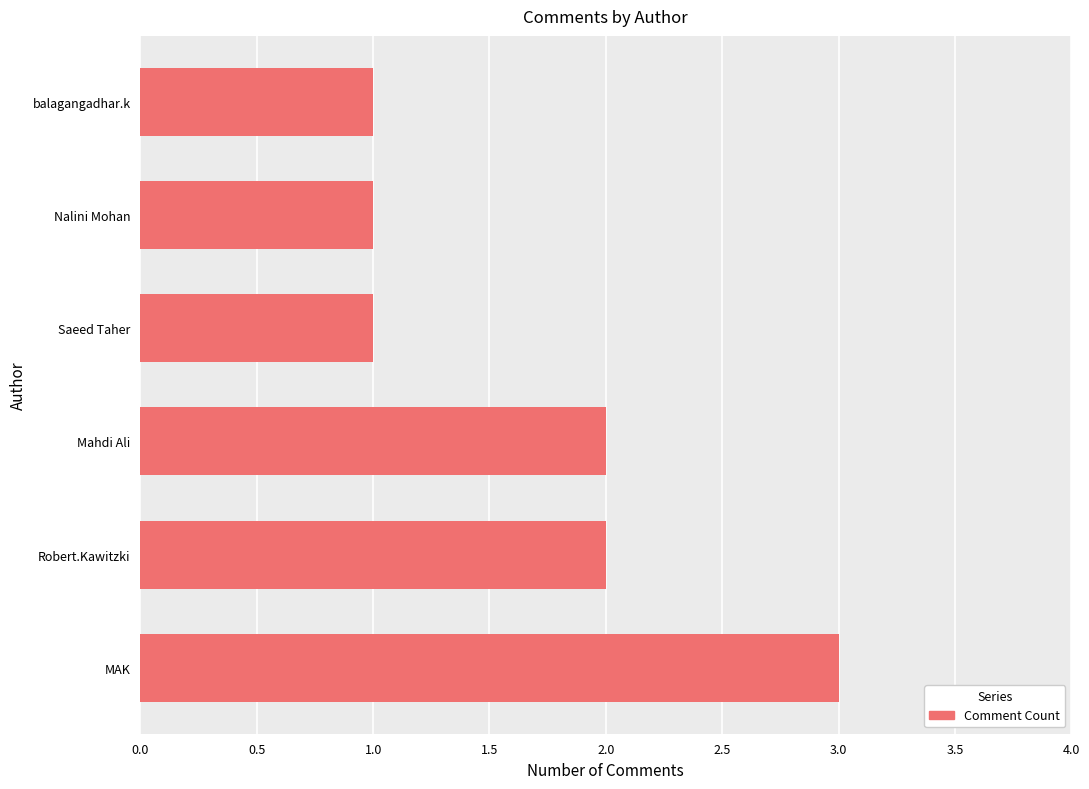

Which has a higher value, Saeed Taher or Mahdi Ali?

Mahdi Ali